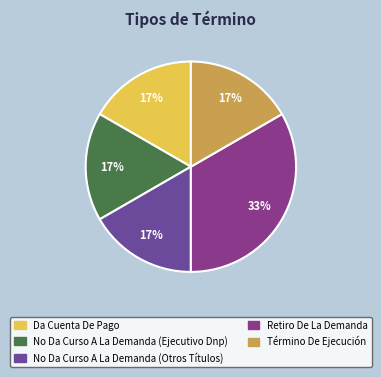

What is the largest slice in the pie chart?

Retiro De La Demanda